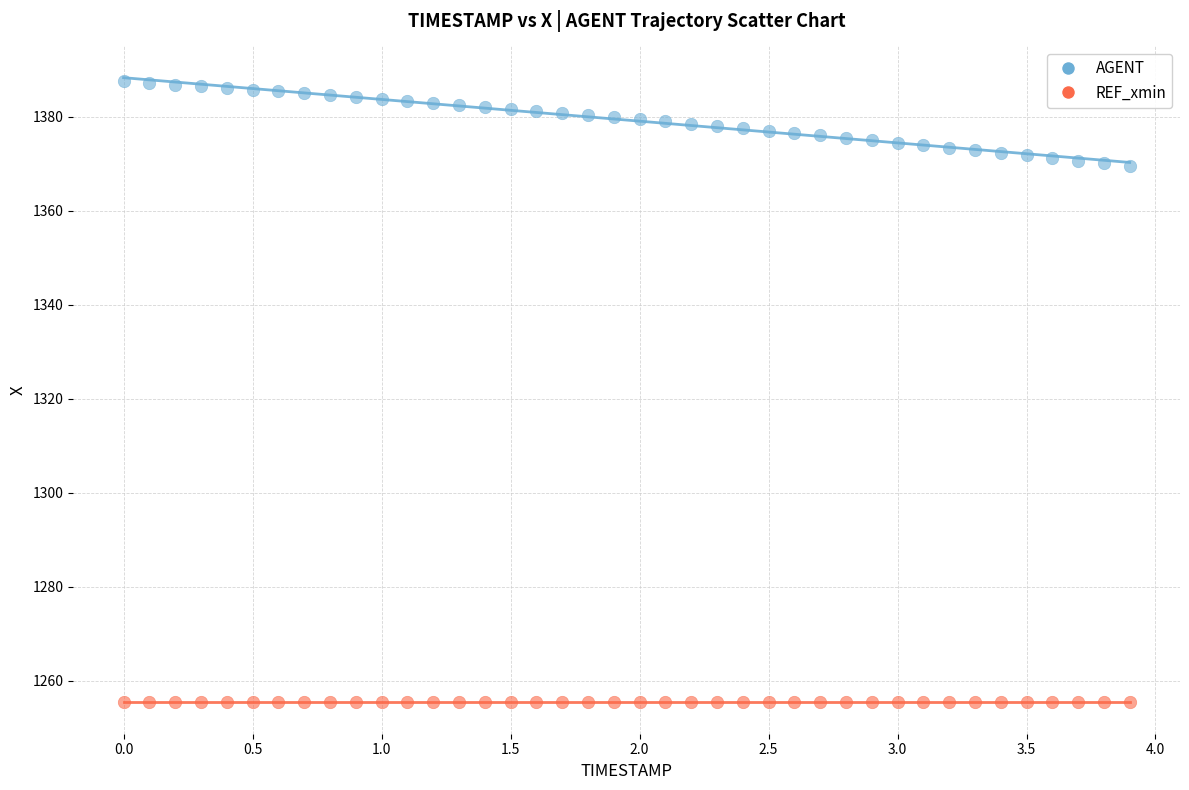

Which series contains the lowest Y value?

REF_xmin